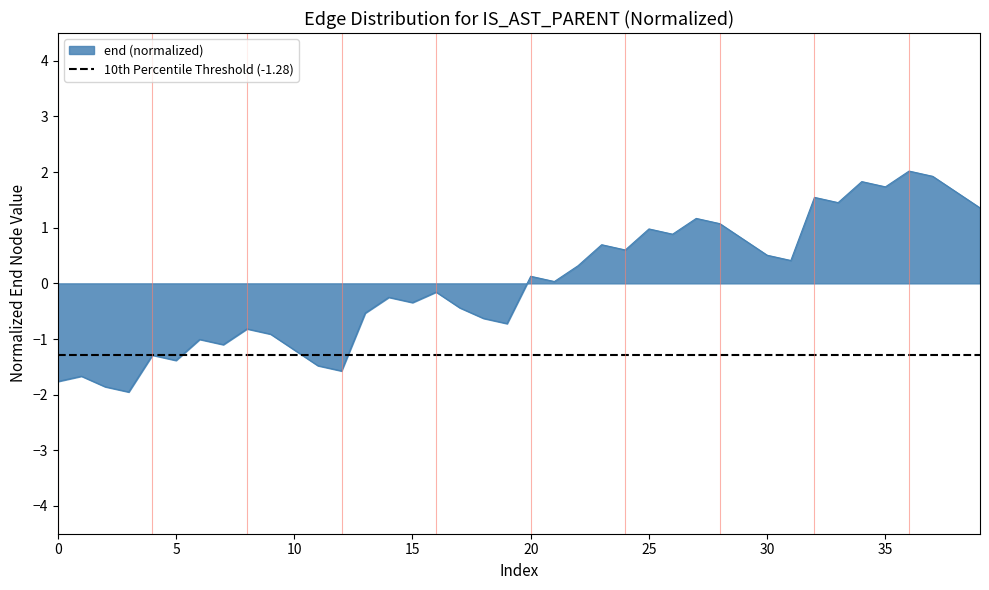

The chart shows a value of 0.3 at 4263122. True or false?

False